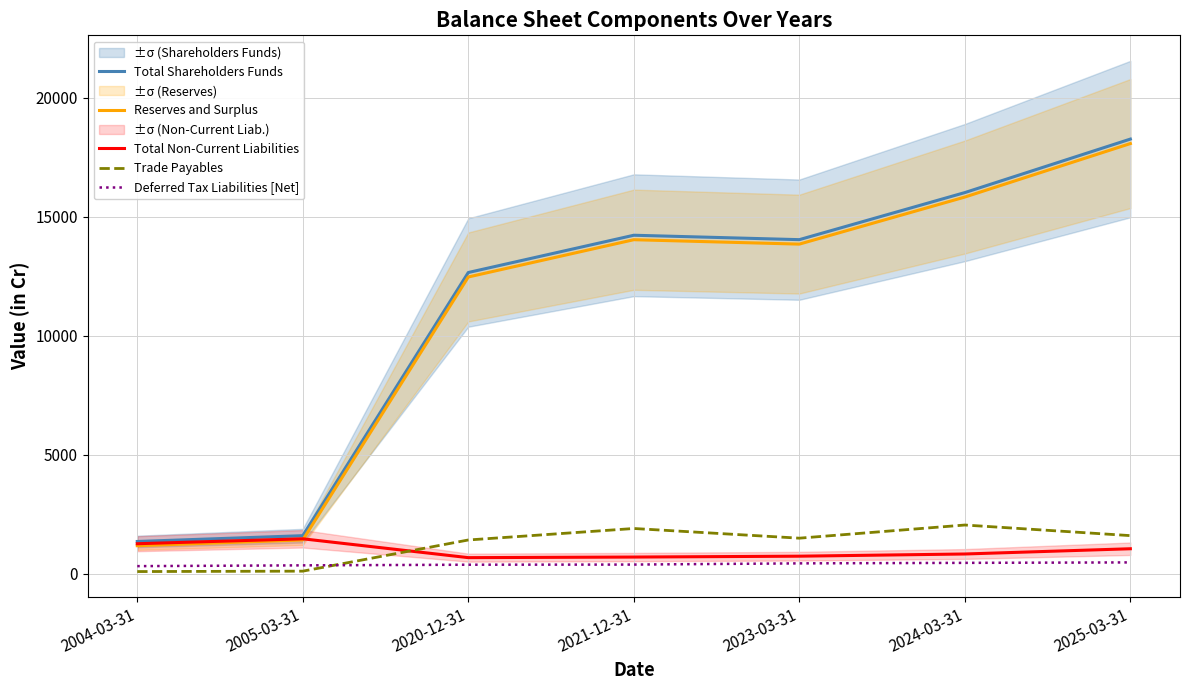

What is the difference between the Total Non-Current Liabilities values at 2021-12-31 and 2020-12-31?

24.7